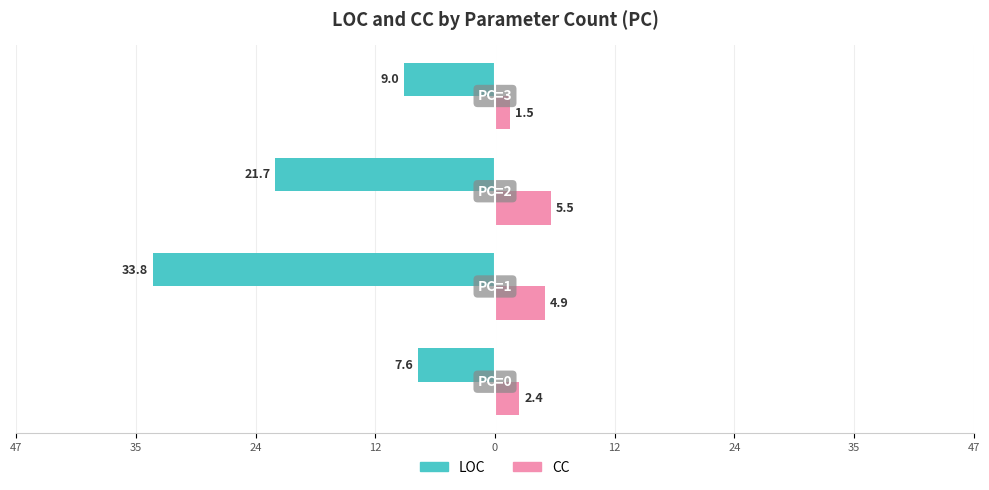

Which series has the widest spread of values?

LOC